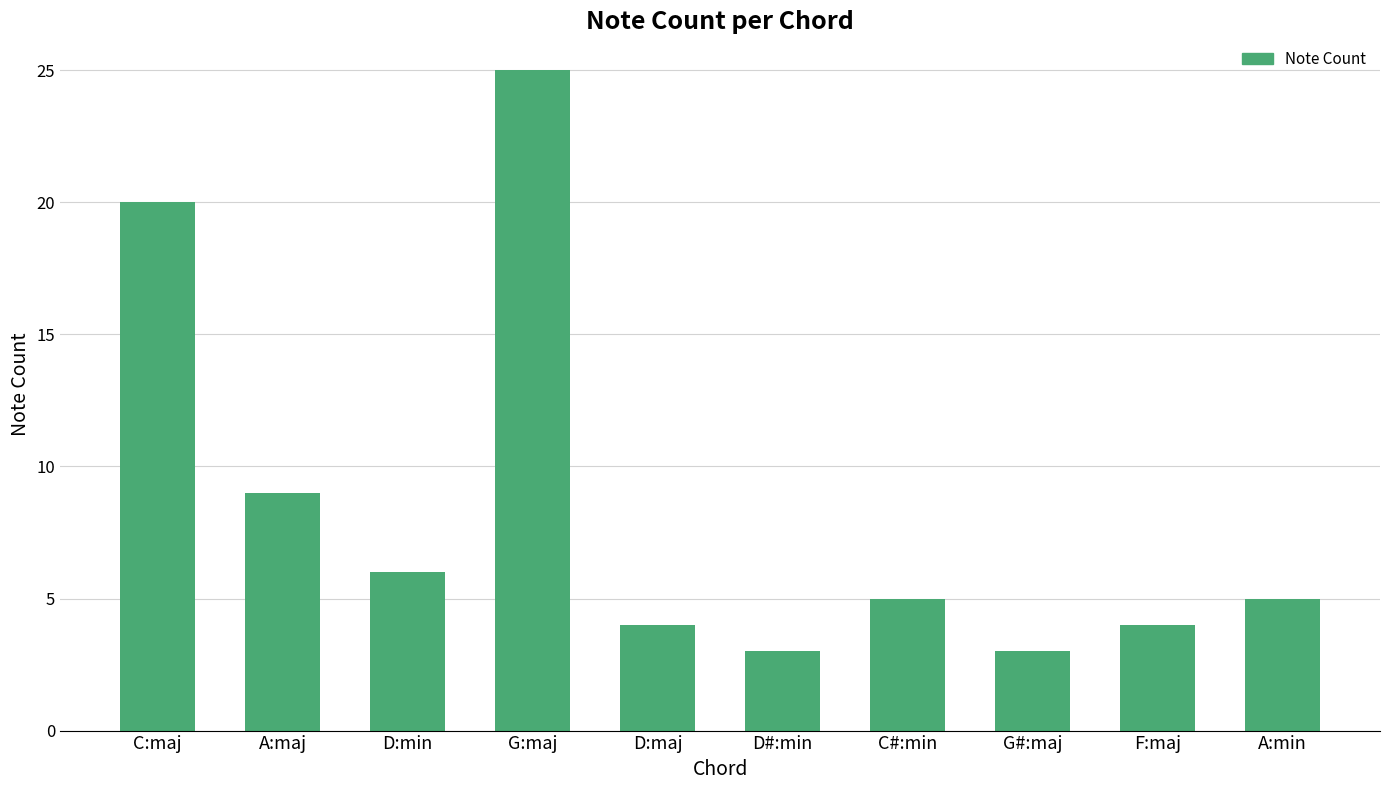

The chart shows a value of 5 at C:maj. True or false?

False